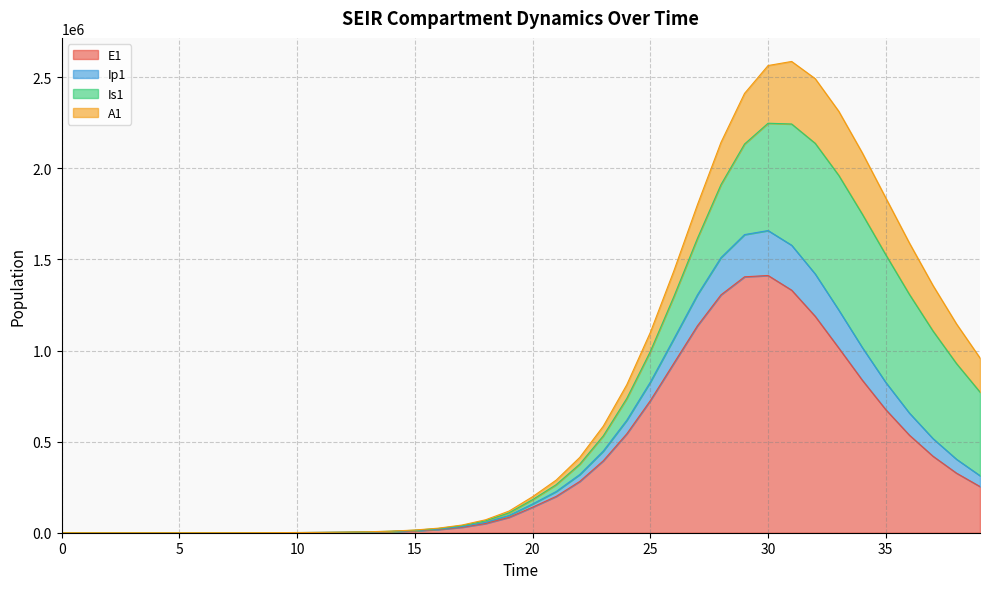

How many data points does each series have?

40